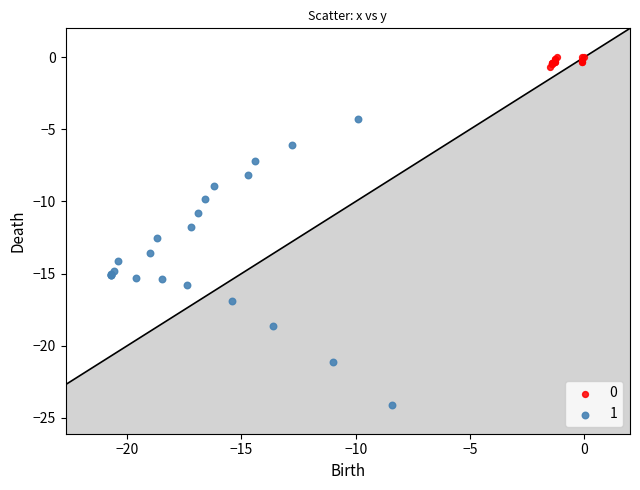

Which series reaches the maximum Y coordinate?

0